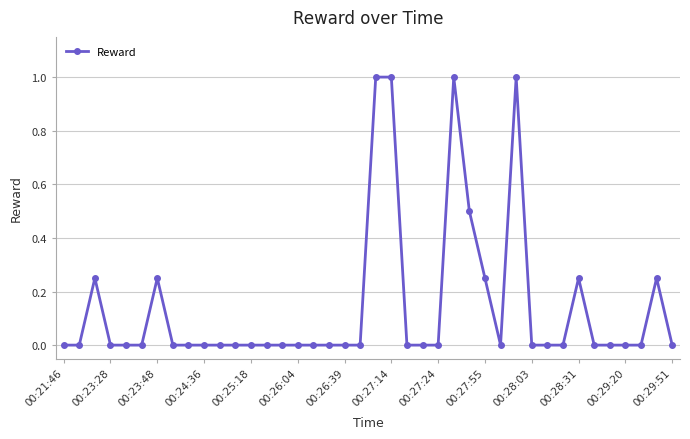

What is the maximum value shown in the chart?

1.0